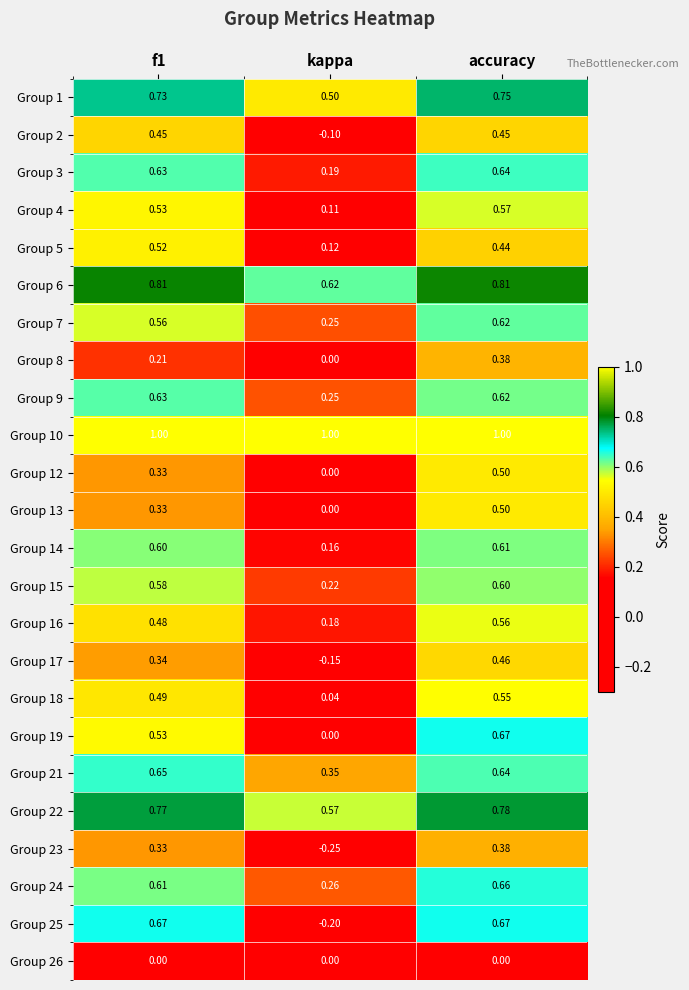

Is the value of Group 18 at f1 greater than the value of Group 21 at kappa?

Yes